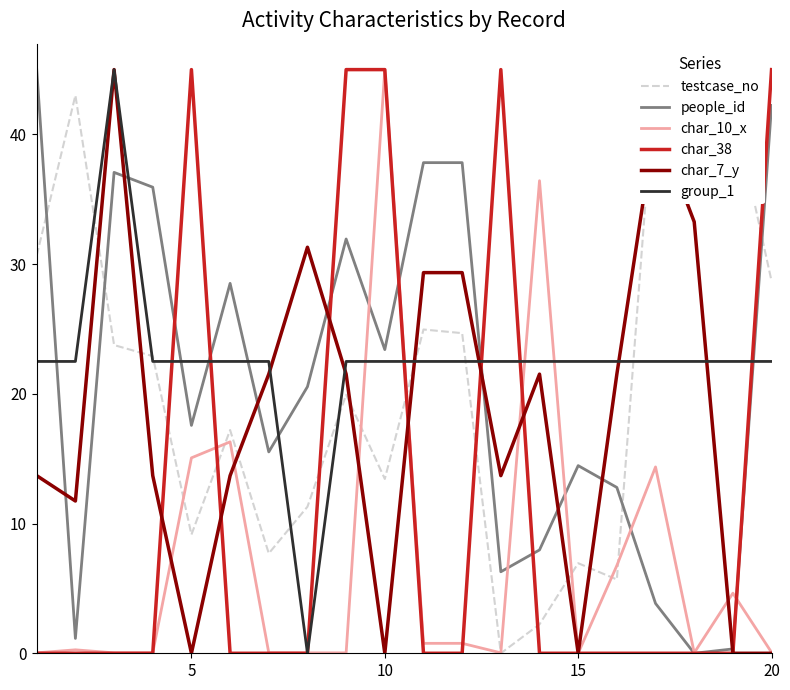

How many positive values does the people_id series have?

19